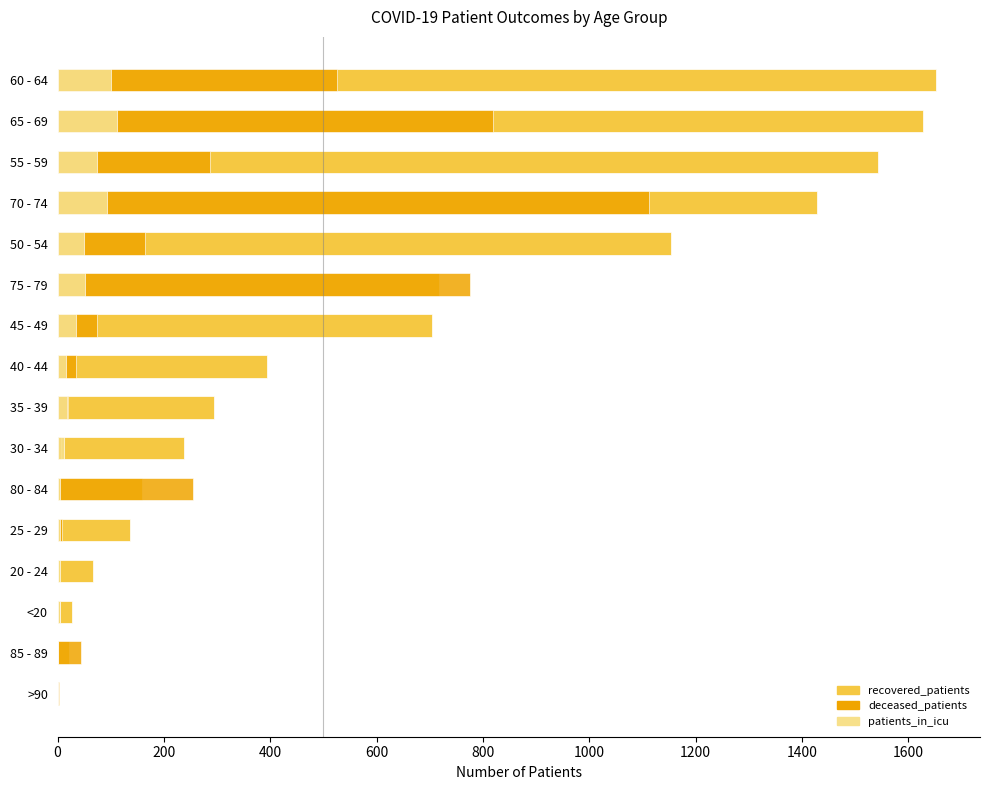

Is the value of recovered_patients at 40 - 44 greater than the value of deceased_patients at <20?

Yes